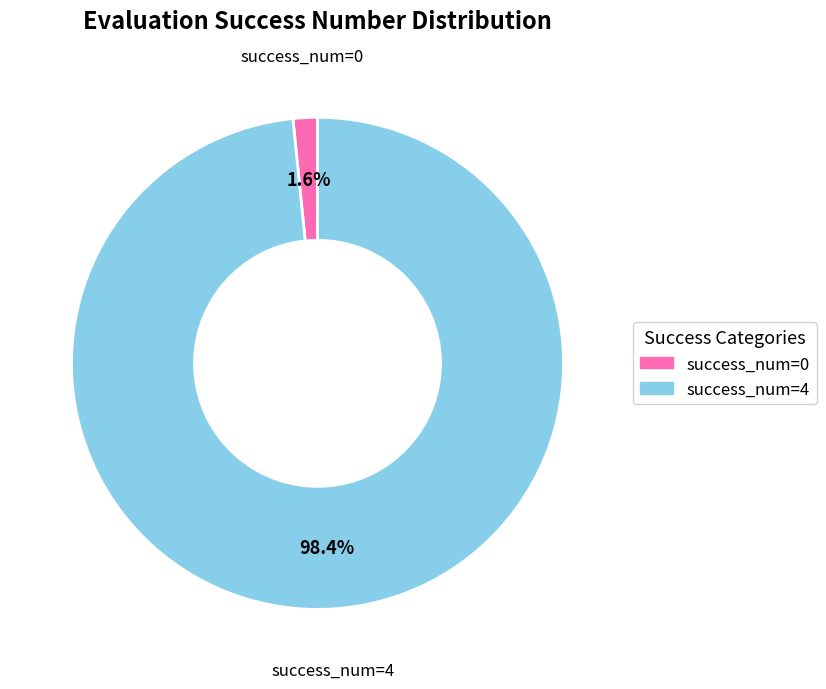

Rank the categories by value from lowest to highest.

success_num=0, success_num=4